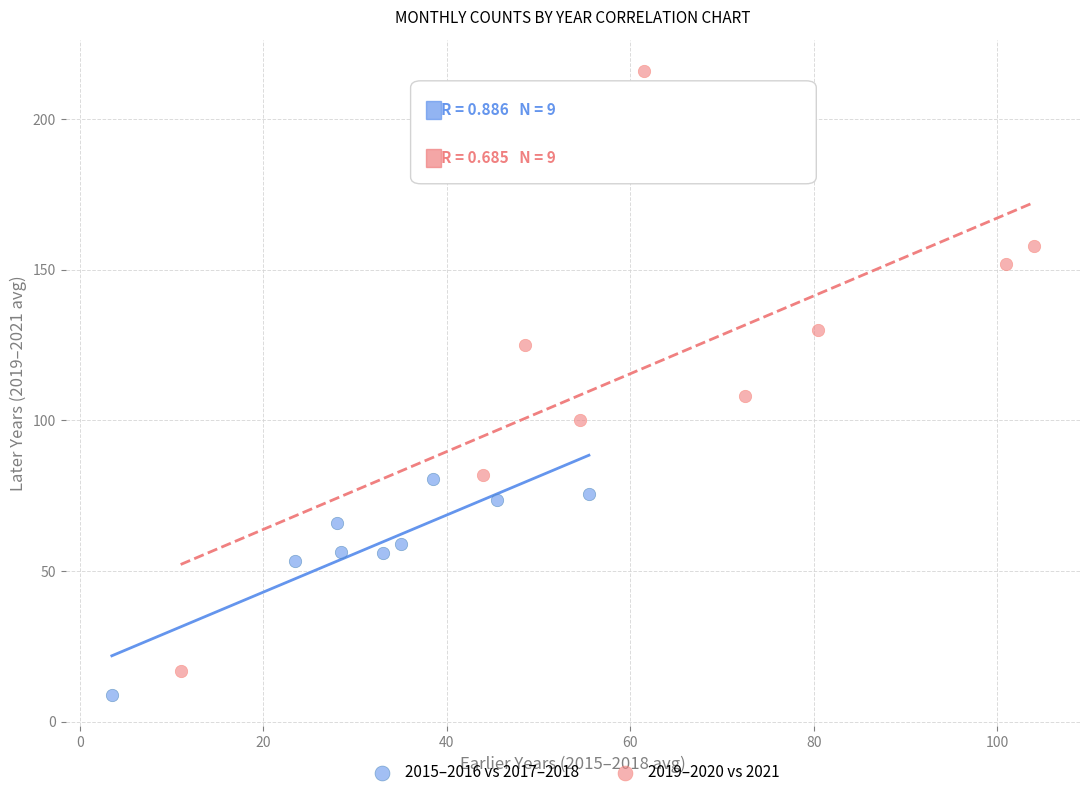

Which series reaches the maximum Y coordinate?

2019–2020 vs 2021